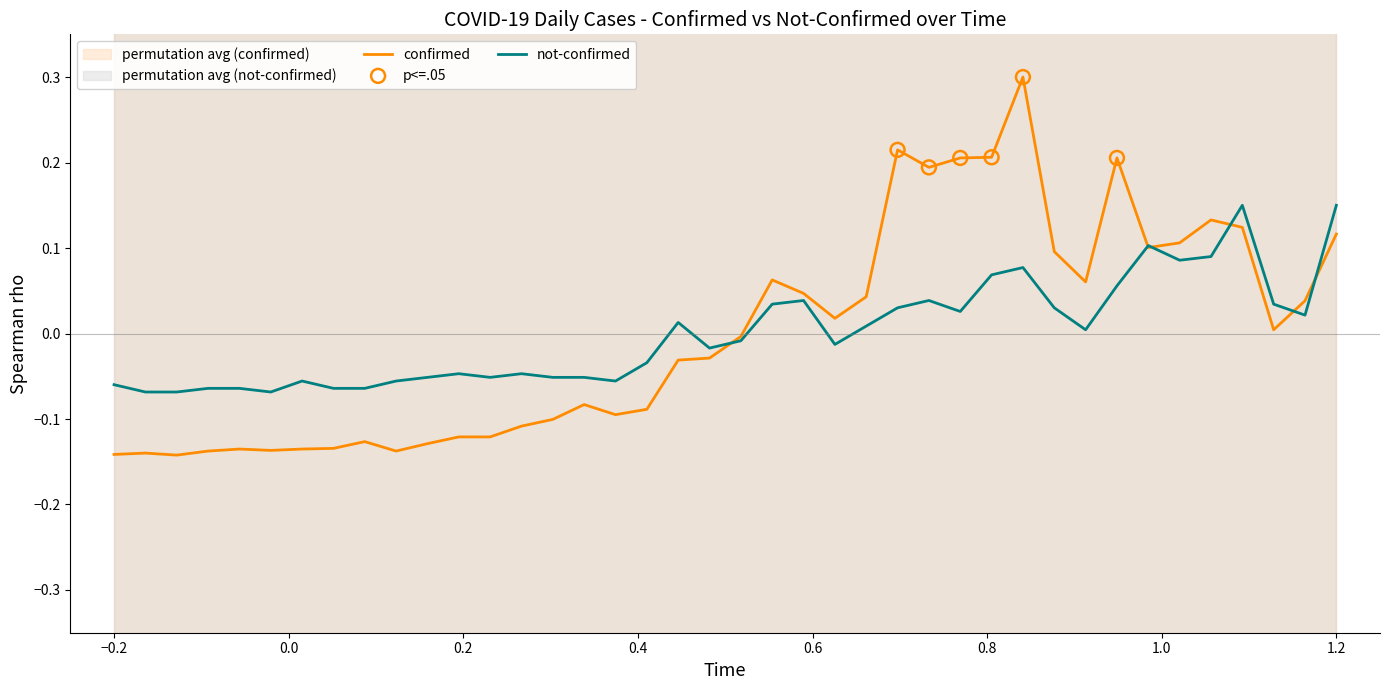

Which series has the widest spread of Y values?

confirmed